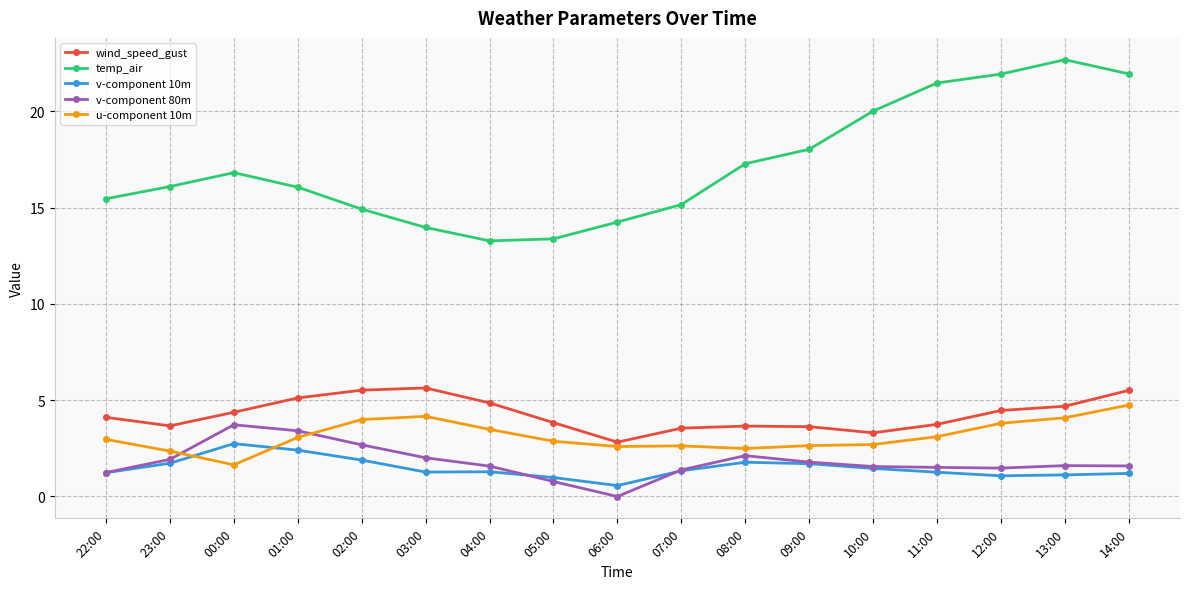

At which category does temp_air reach its first local peak?

00:00